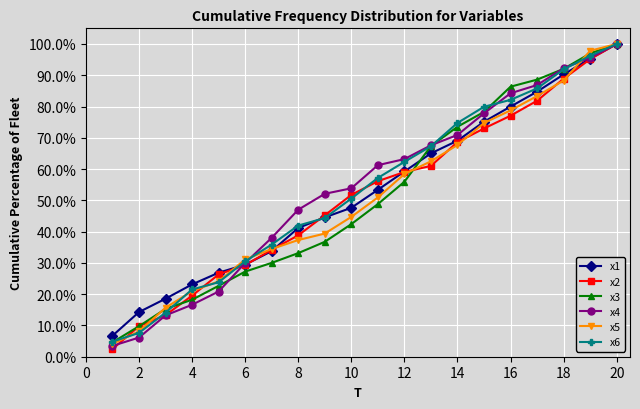

What is the value of the x4 point at the 2nd from the left?

6.1